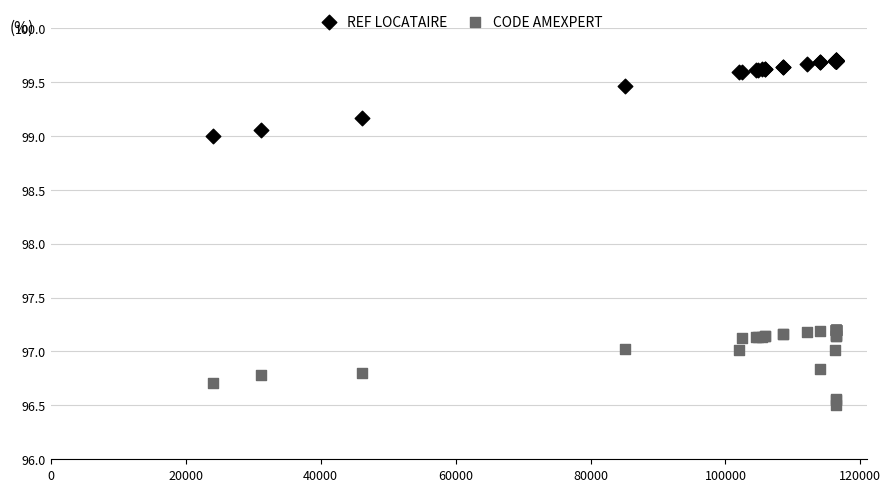

Which series reaches the maximum Y coordinate?

REF LOCATAIRE